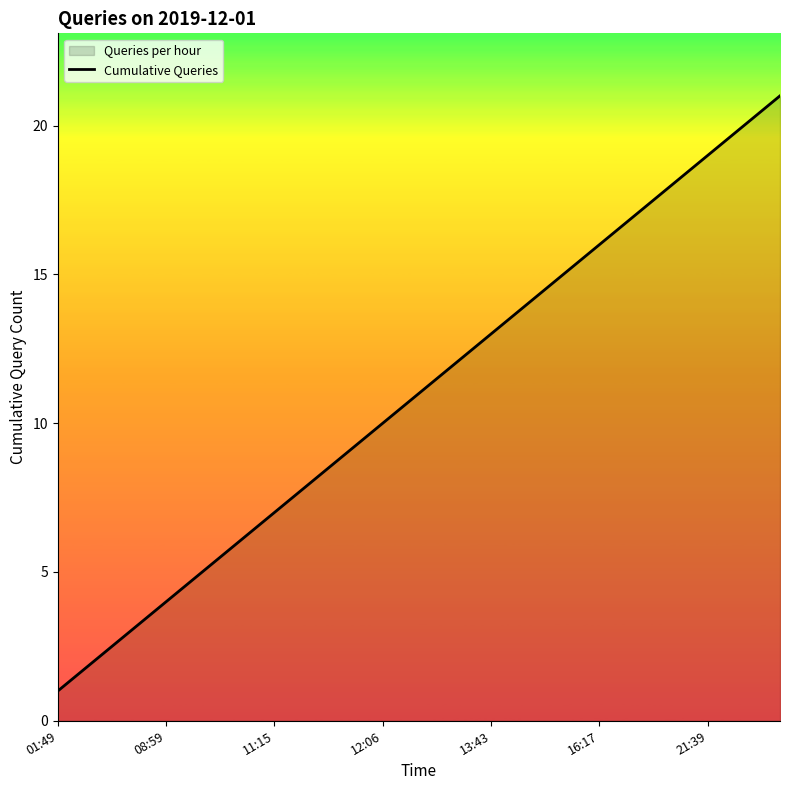

True or false: the data shows 10 at 12:06.

True